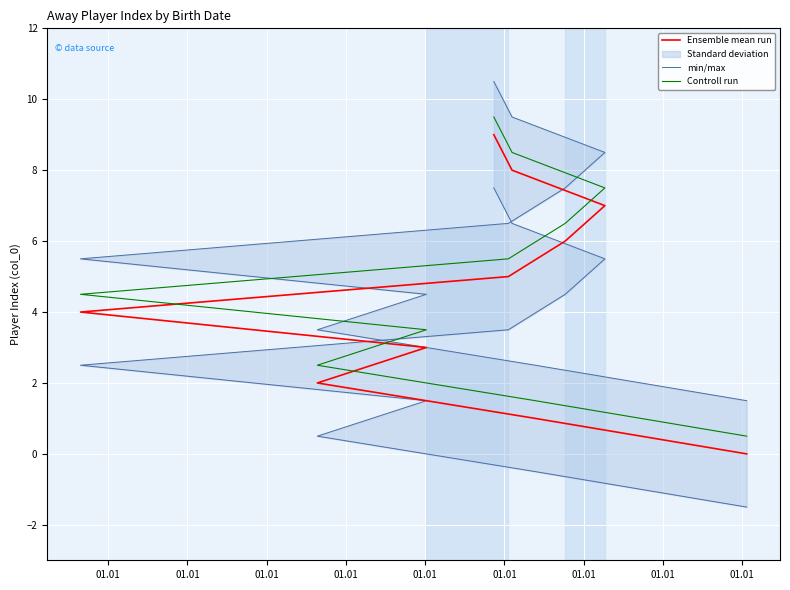

The Controll run series shows 2.2 at 01.01. True or false?

False